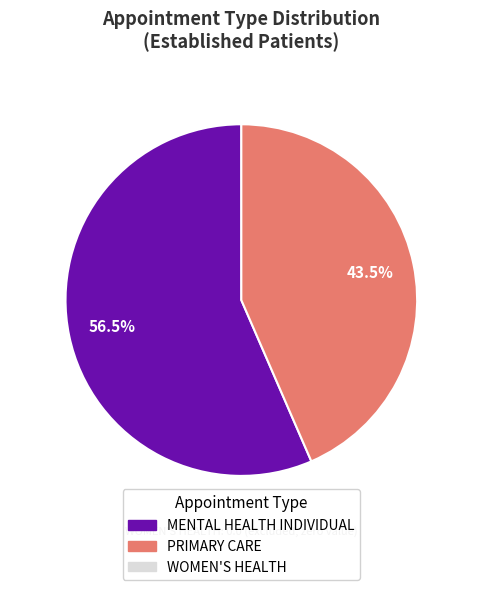

How many segments does this pie chart have?

2